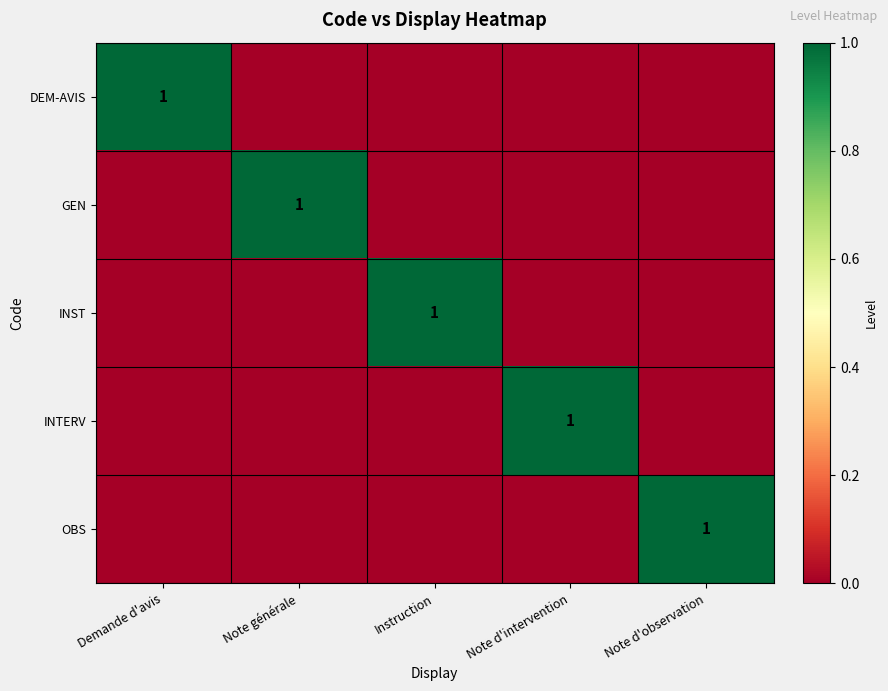

Where is OBS nearest to the value 0?

Demande d'avis